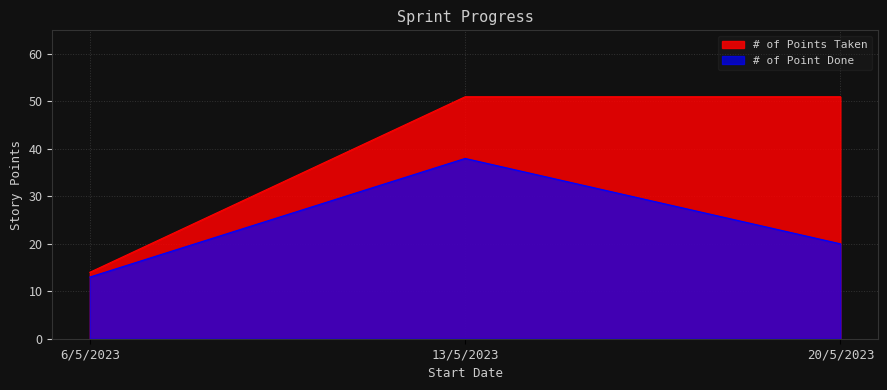

Reading left to right, transcribe all the data shown in this chart.

# of Points Taken: 6/5/2023=14	13/5/2023=51	20/5/2023=51
# of Point Done: 6/5/2023=13	13/5/2023=38	20/5/2023=20